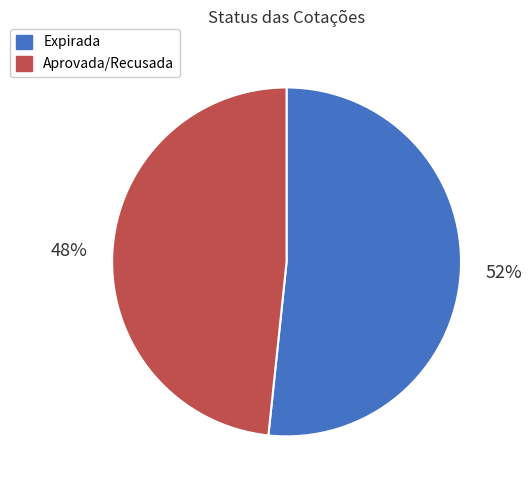

How many segments does this pie chart have?

2